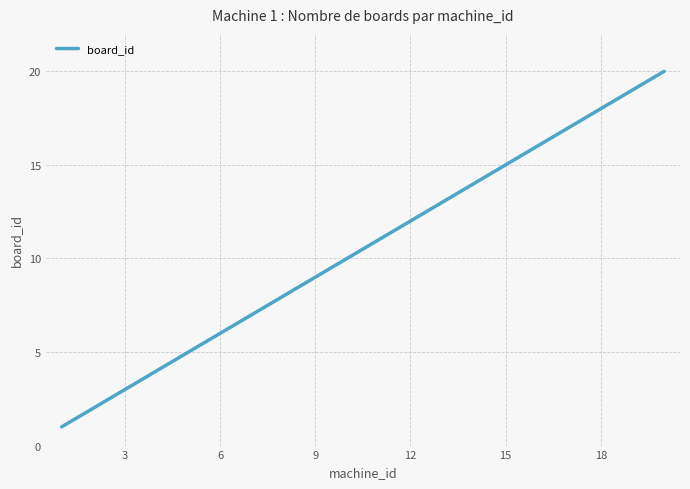

What is the maximum value shown in the chart?

20